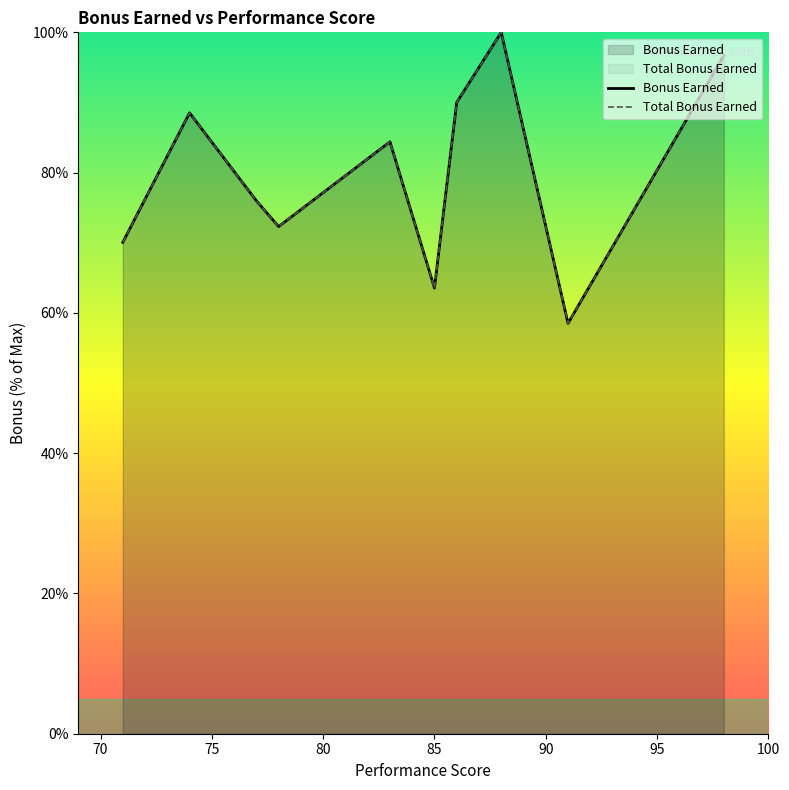

True or false: Total Bonus Earned and Bonus Earned intersect in this chart.

False